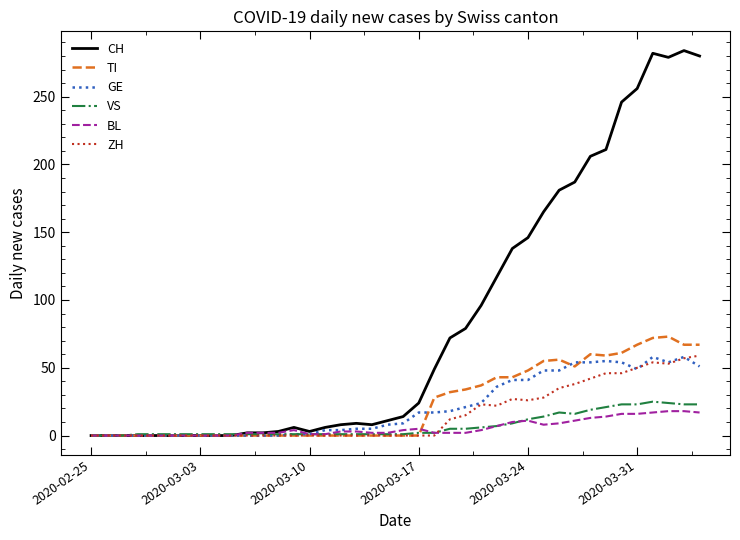

What is the average value of the VS series?

7